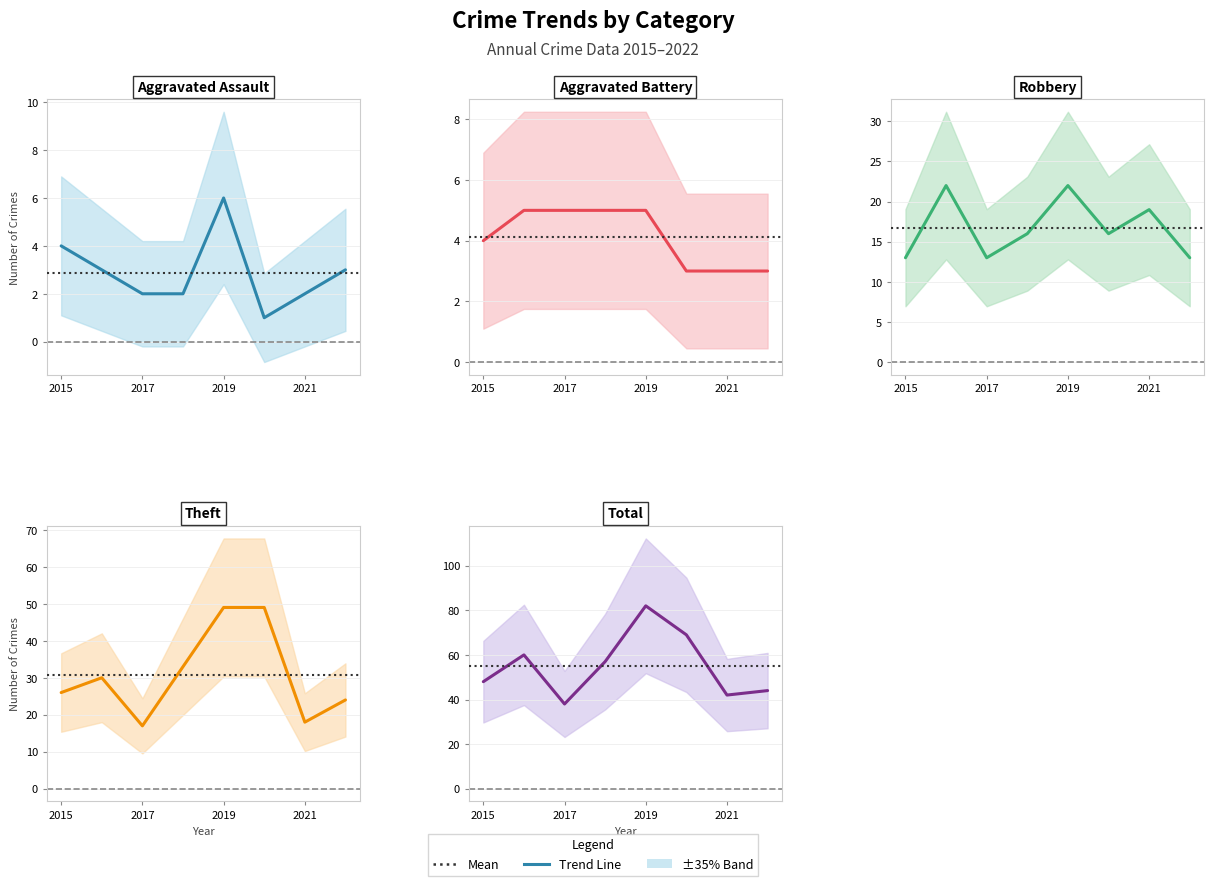

Does the chart have visible grid lines?

Yes